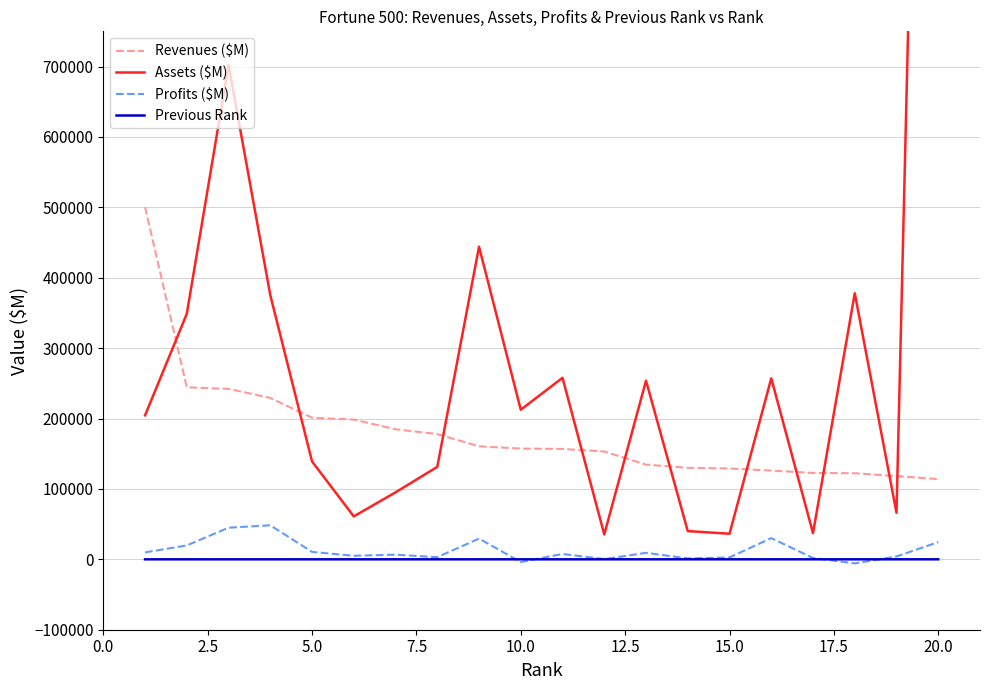

What is the maximum value for Revenues ($M)?

500343.0